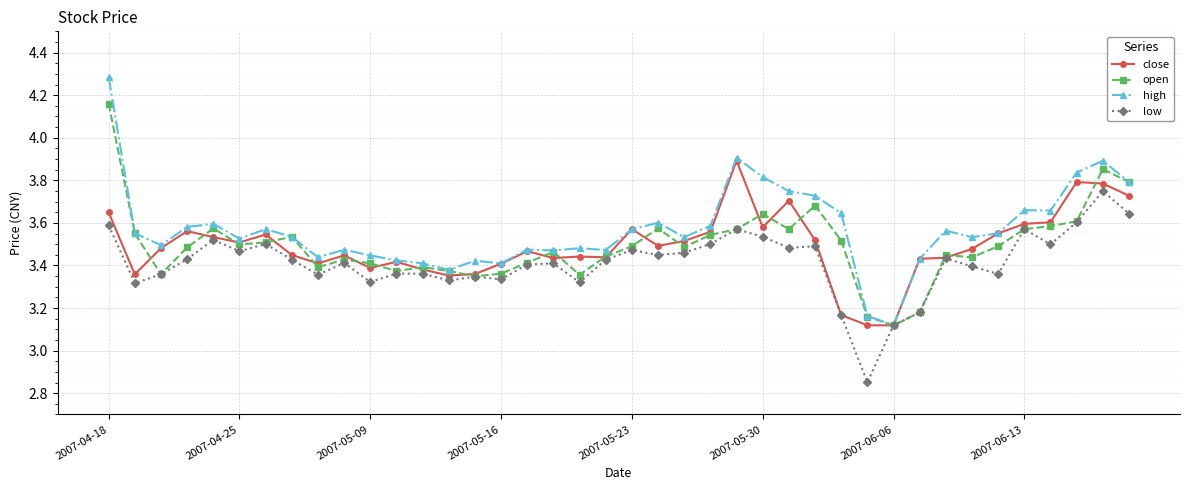

How many low values are between 3 and 4?

39